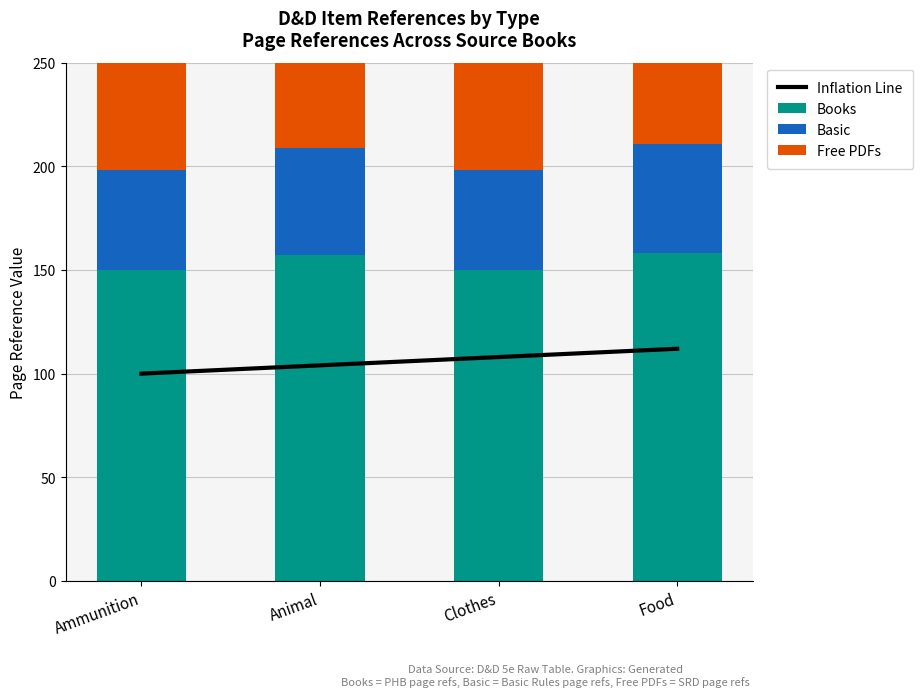

At which category does the chart reach its minimum across all series?

Ammunition